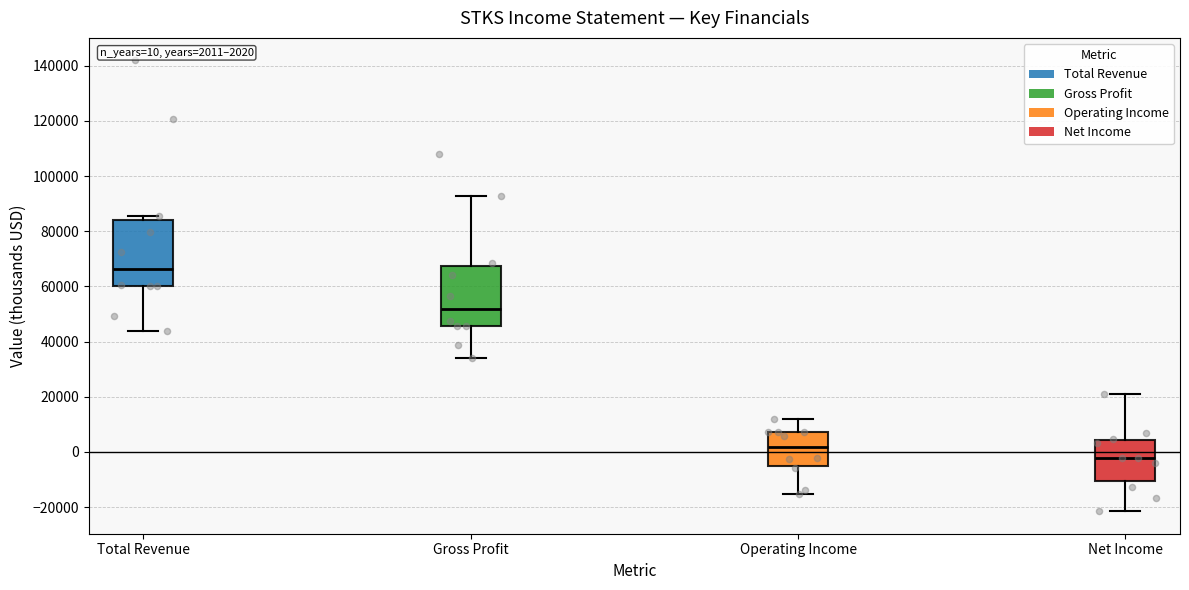

Comparing the boxes themselves (not the whiskers), which one is the tallest?

Total Revenue